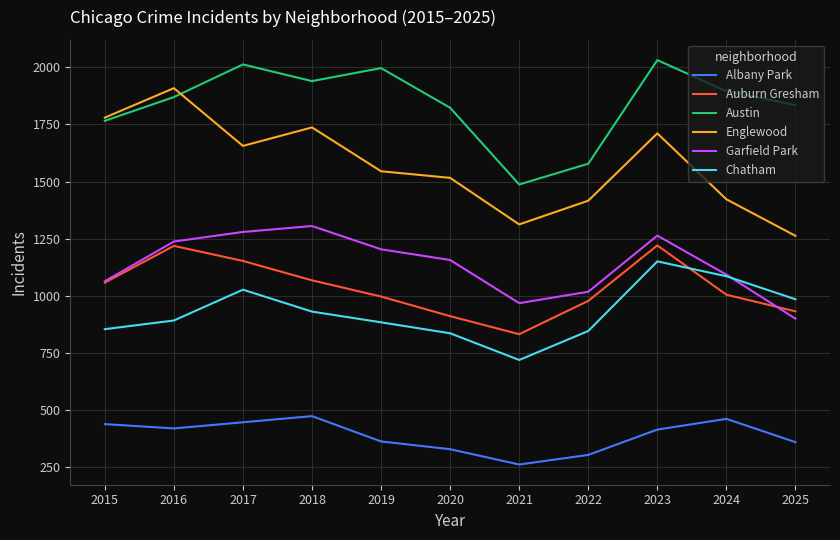

What is the sum of the Albany Park values at 2016 and 2023?

831